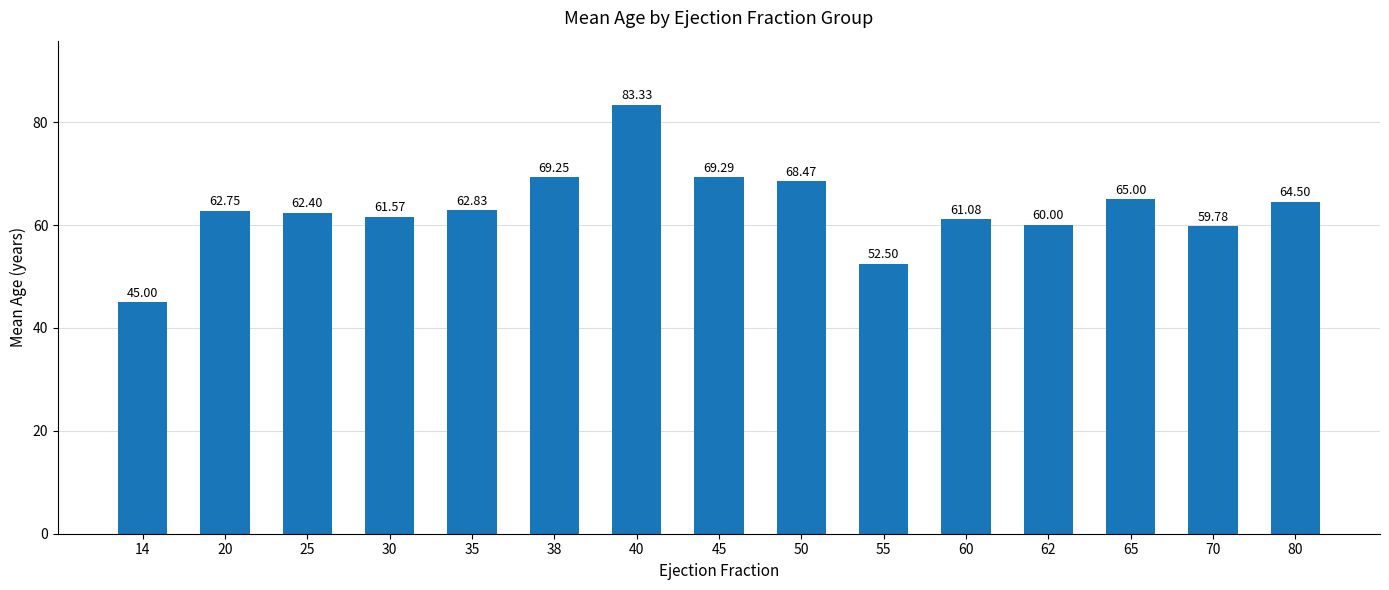

What is the ratio of the value at 50 to the value at 60?

1.1